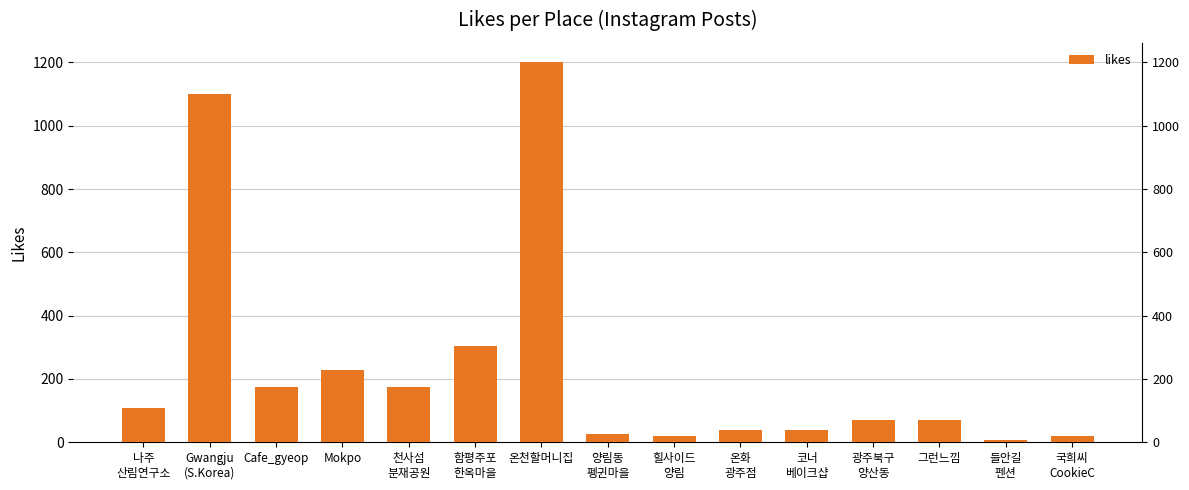

What is the label of the 10th bar from the left?

온화
광주점